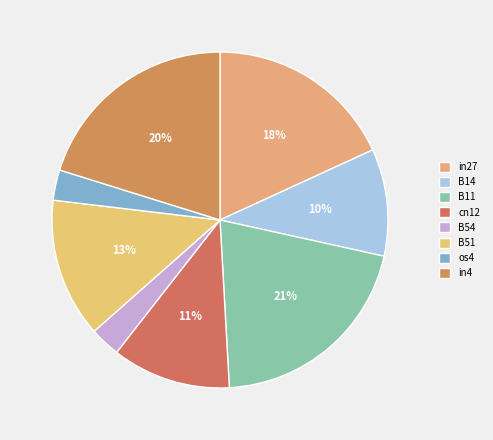

Which slice is the largest?

B11